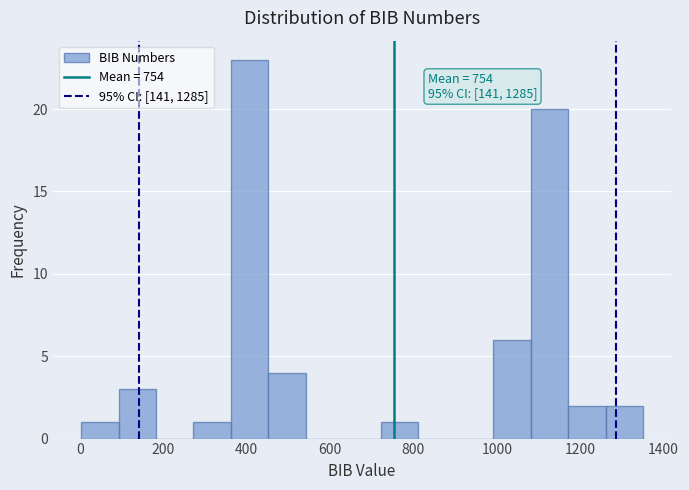

Which range on the x-axis has the tallest bar?

360 to 460